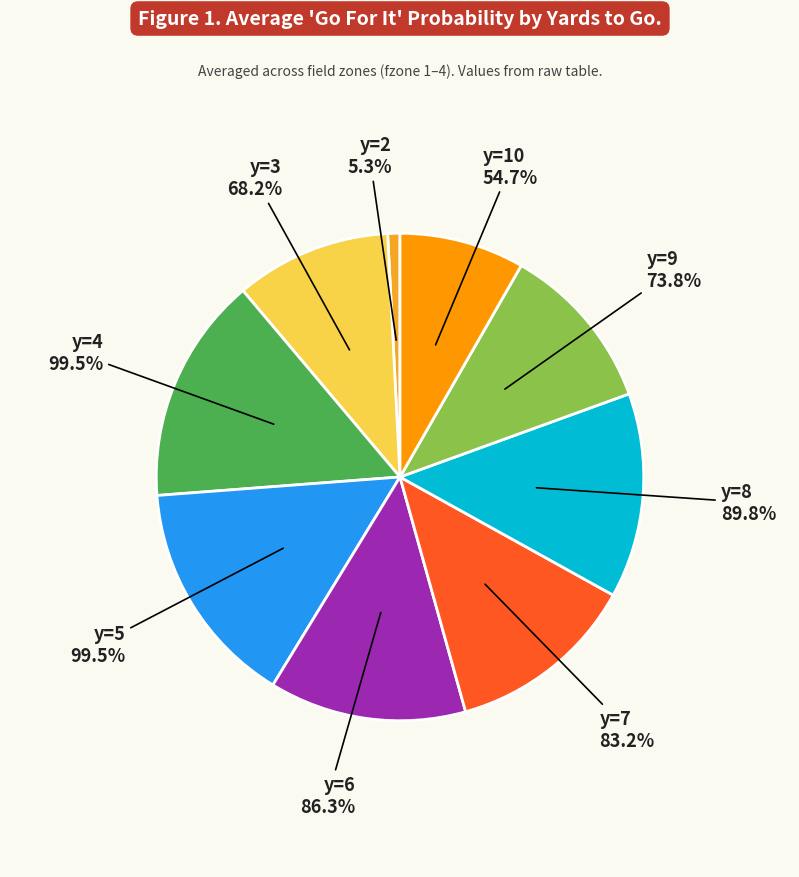

How much of the chart is everything except y=9?

88.8%